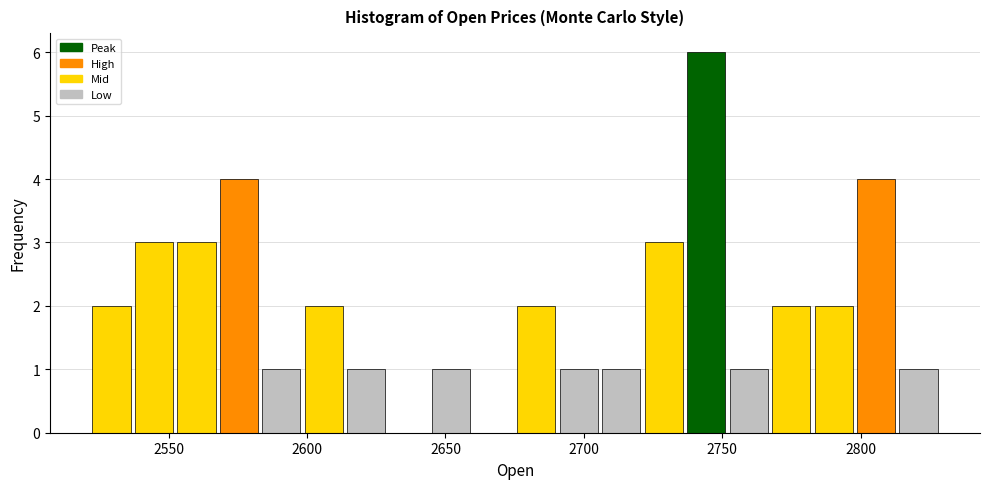

Read against the x-axis, roughly where is the centre of the tallest bar?

2745